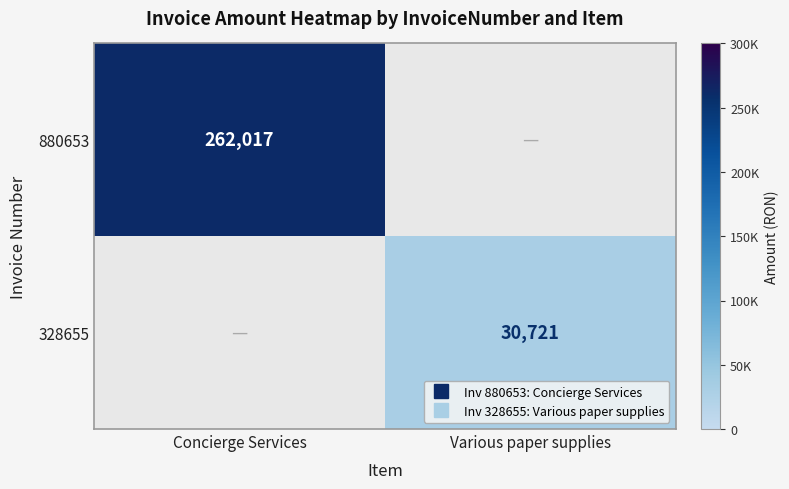

The value of 328655 at Various paper supplies is 14832.1. True or false?

False